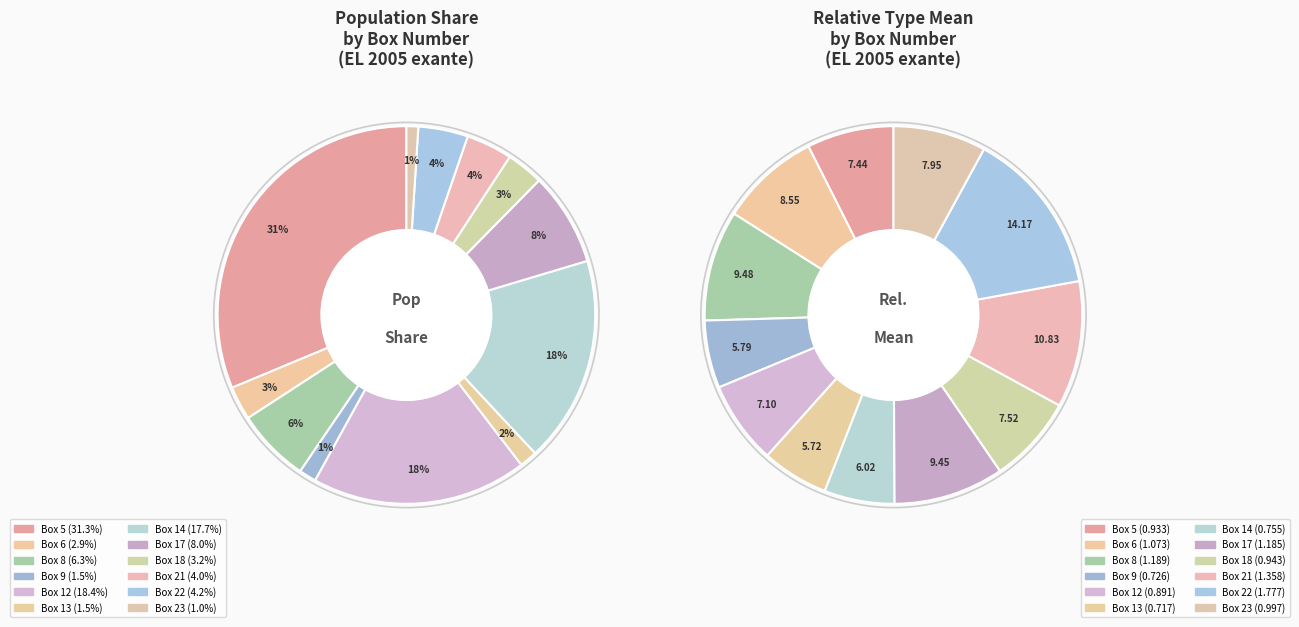

Approximately how many times larger is the value at Box 12 compared to Box 21?

0.7